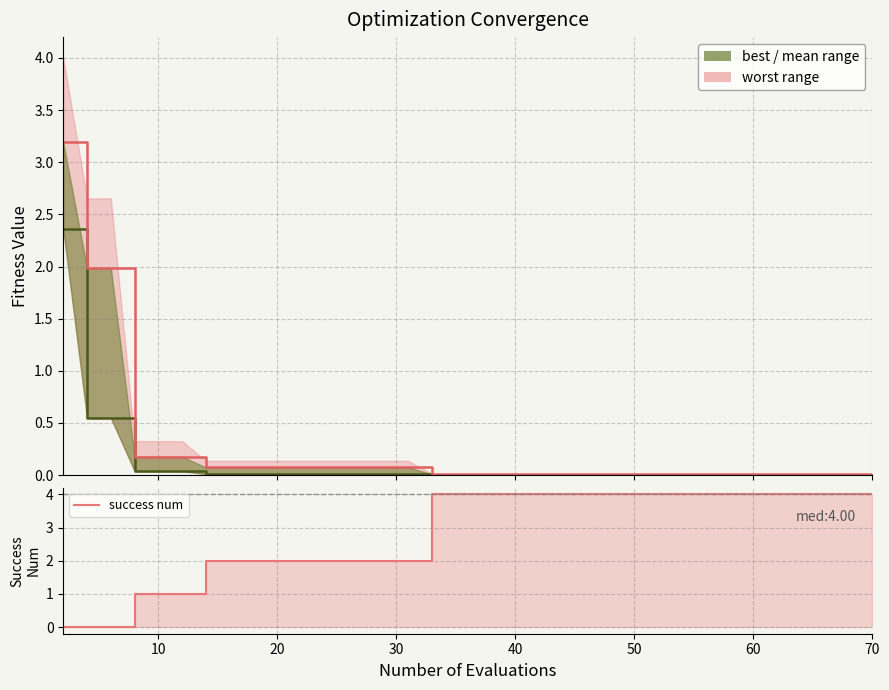

What is the difference between the maximum and minimum values in the best series?

2.4